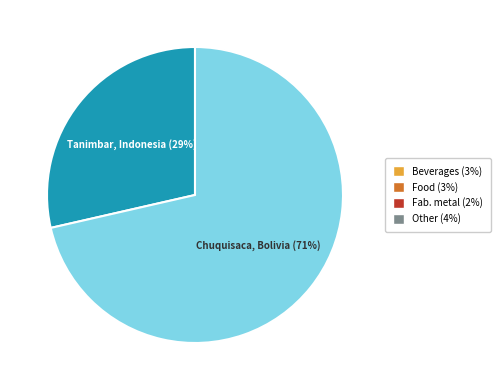

Does any single category account for the majority?

Yes